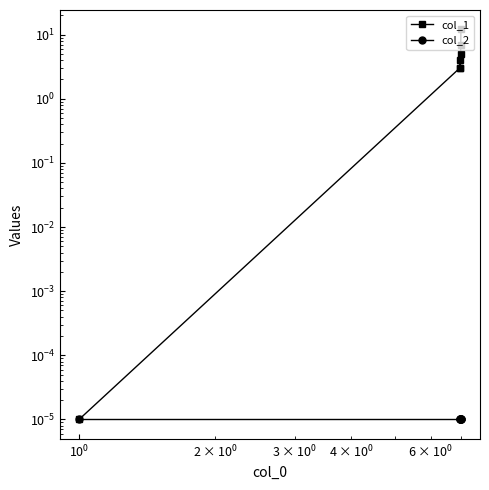

Which series has the largest total across all categories?

col_1